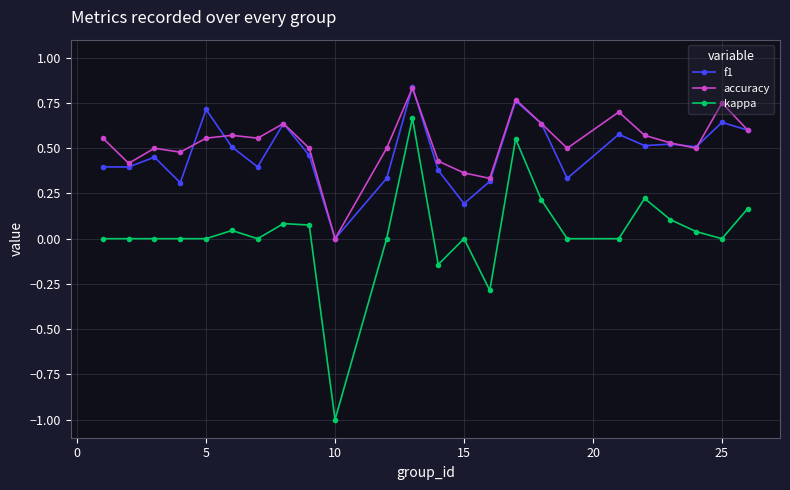

True or false: kappa has more than 2 points higher than both neighbors.

True